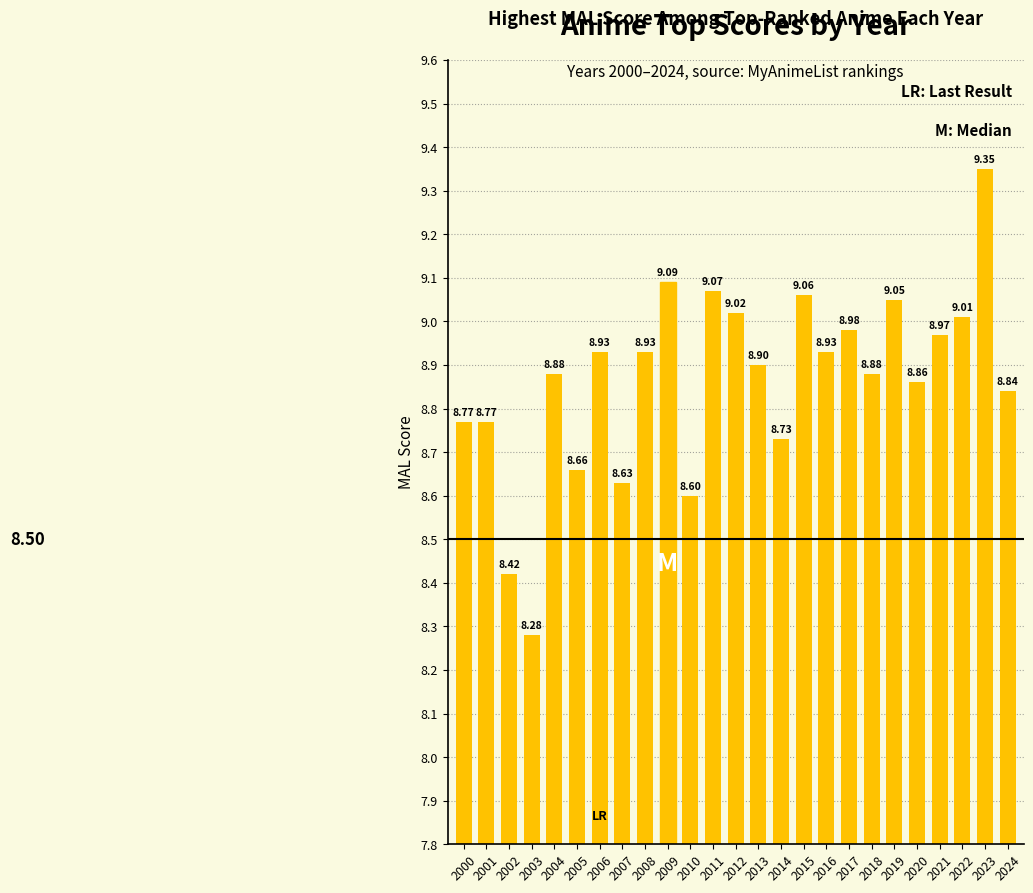

Is it true that the value at 2014 is 8.7?

True